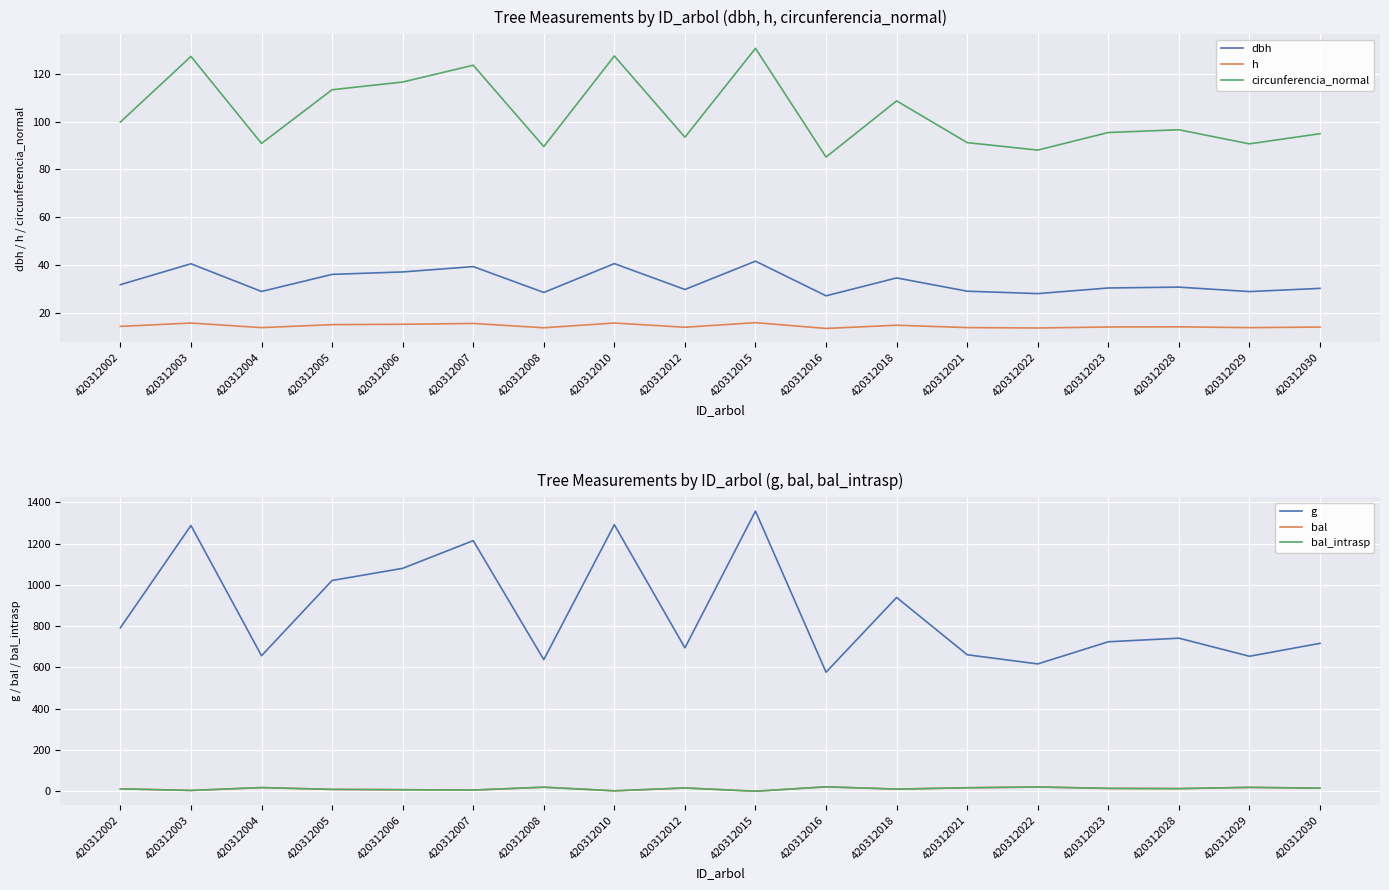

What is the spread (max minus min) of values at 420312005?

1013.1